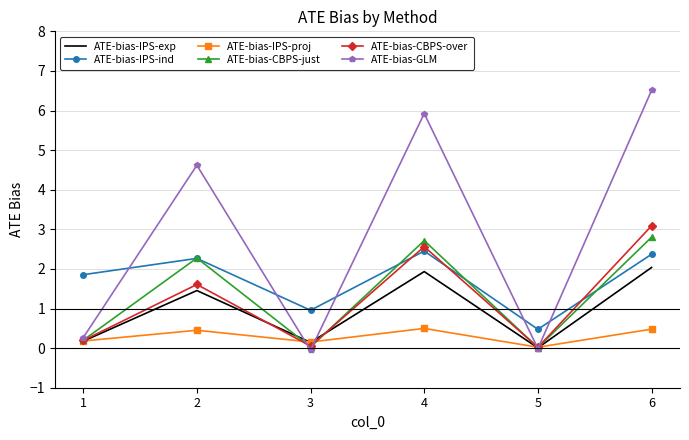

At which label does ATE-bias-GLM first exceed 4?

2